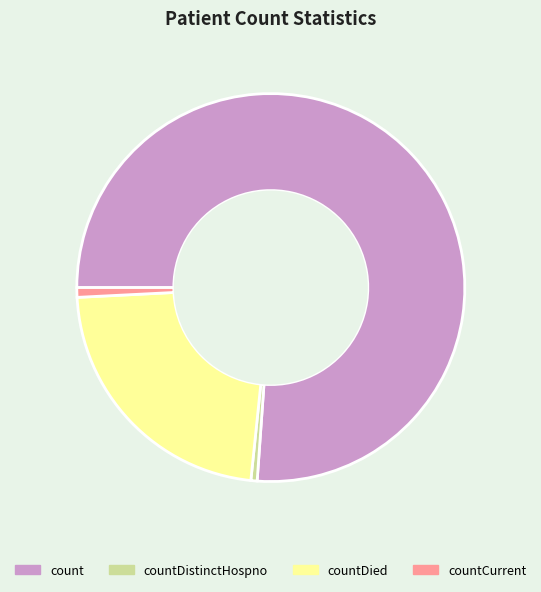

Combined, do count and countDied account for over 50%?

Yes